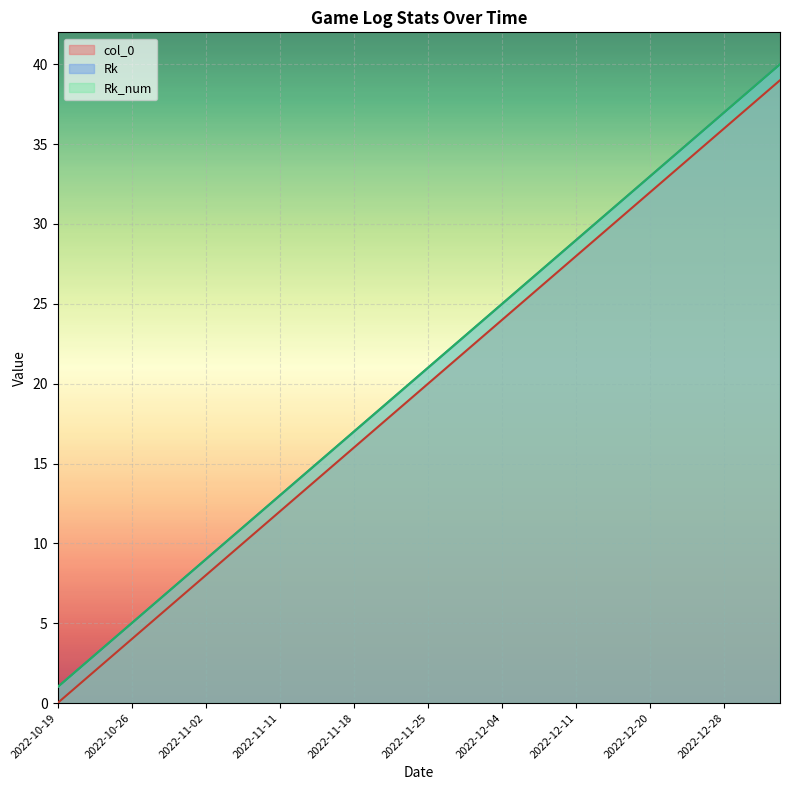

Which series has the largest total across all categories?

Rk